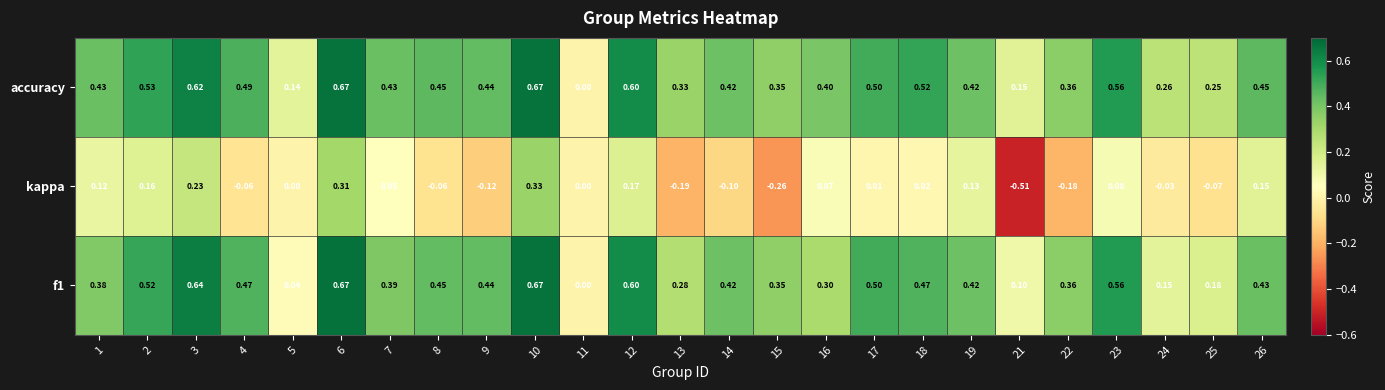

Which series has the largest total across all categories?

accuracy